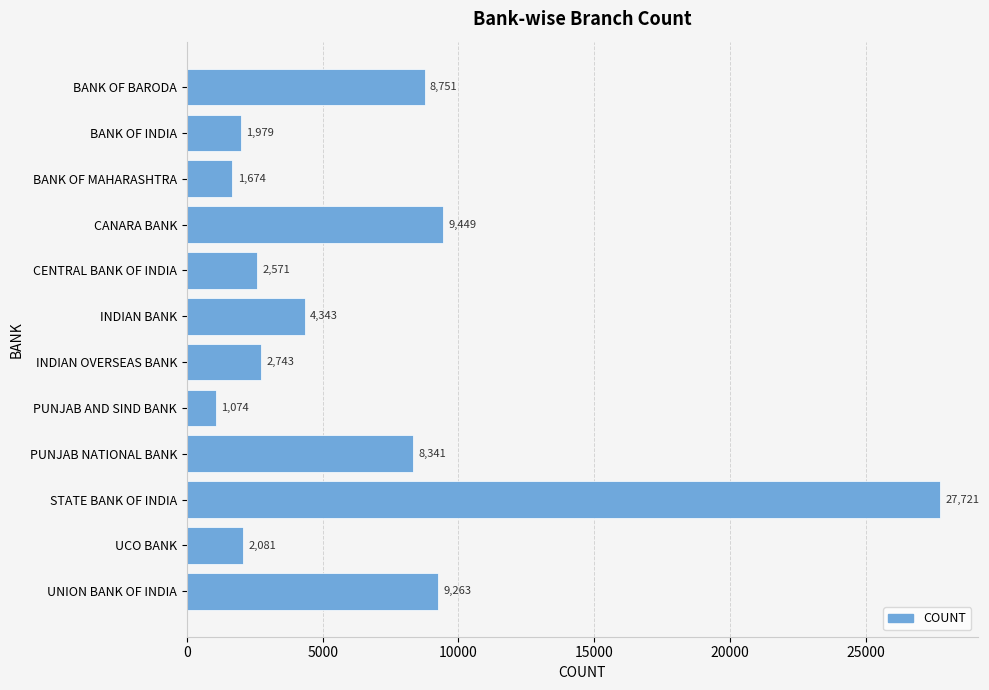

Read the value at PUNJAB NATIONAL BANK, to the nearest 10.

8340